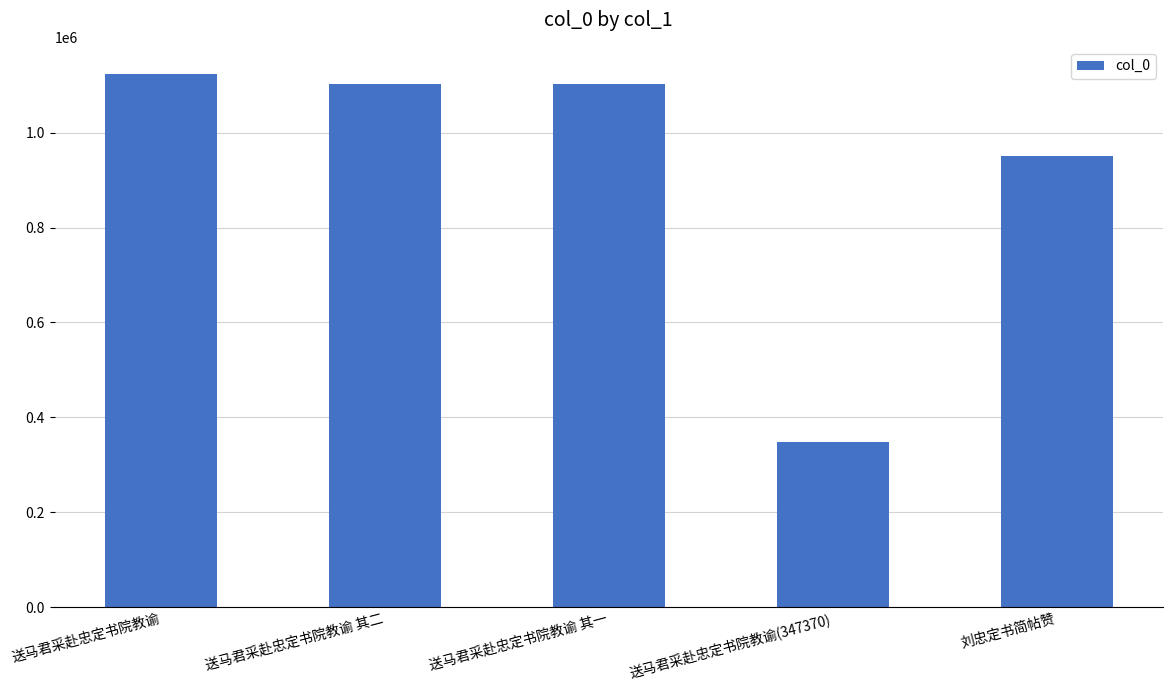

What is the smallest value displayed?

347370